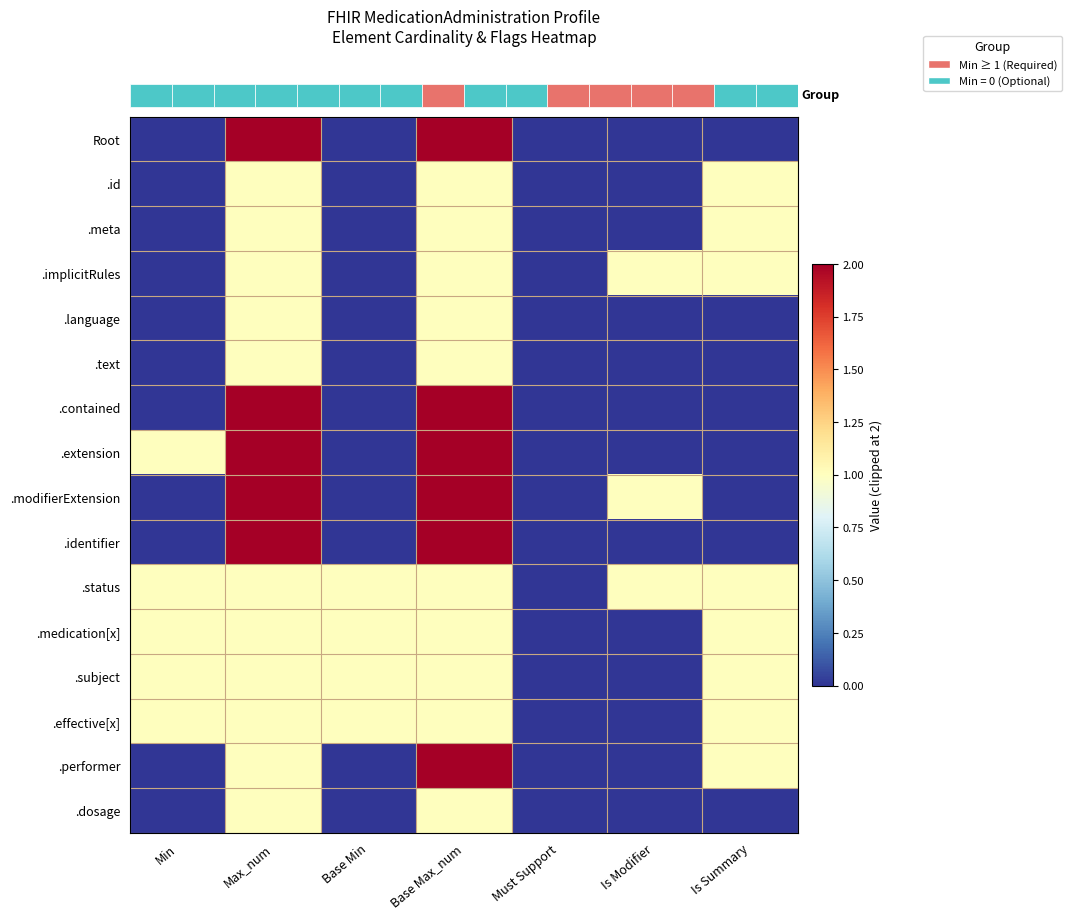

What is the difference between the highest and lowest values at Max_num?

1